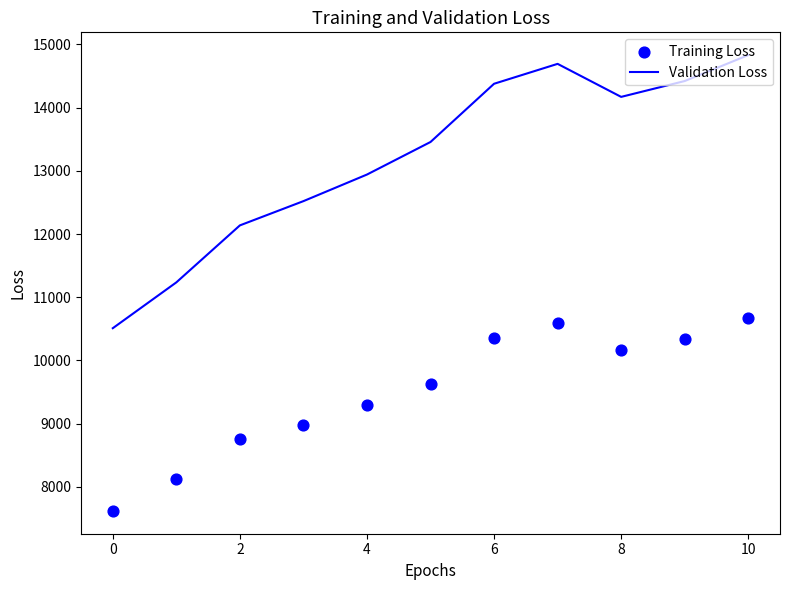

What are all the series names shown in the legend?

Validation Loss, Training Loss